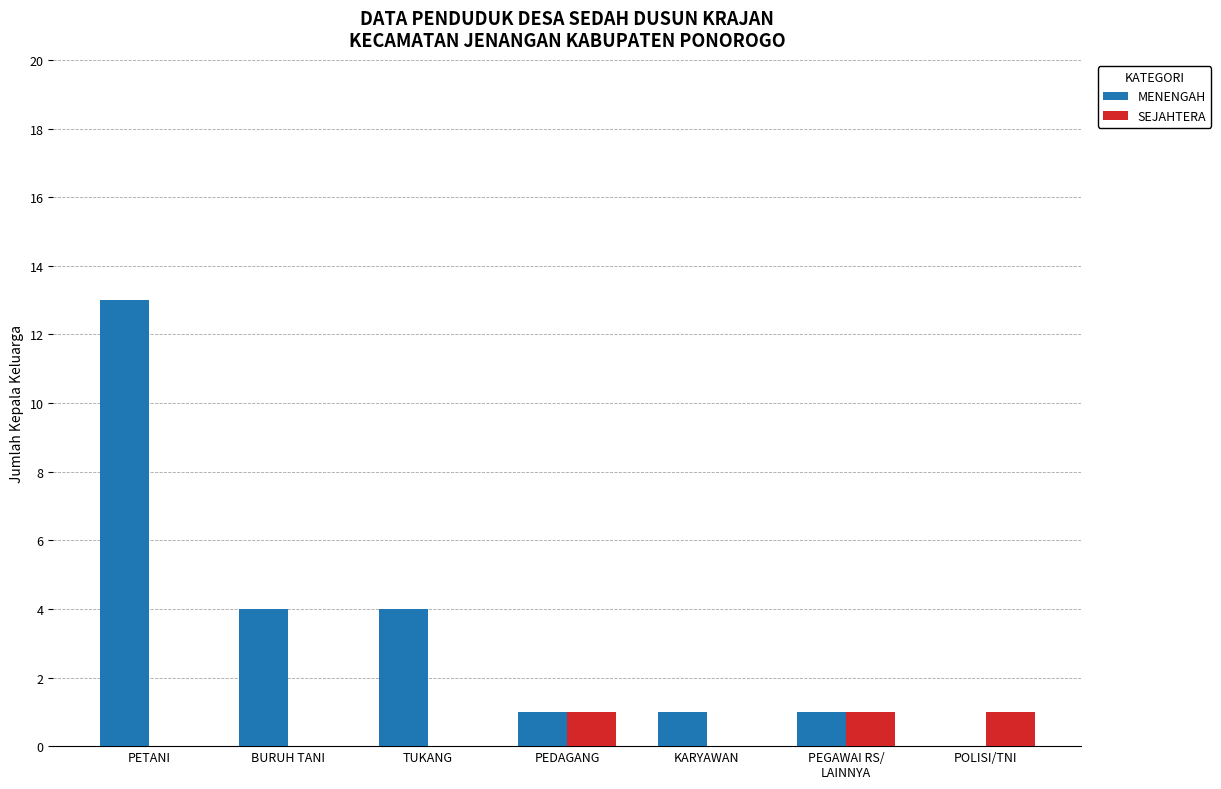

What are all the series names shown in the legend?

MENENGAH, SEJAHTERA